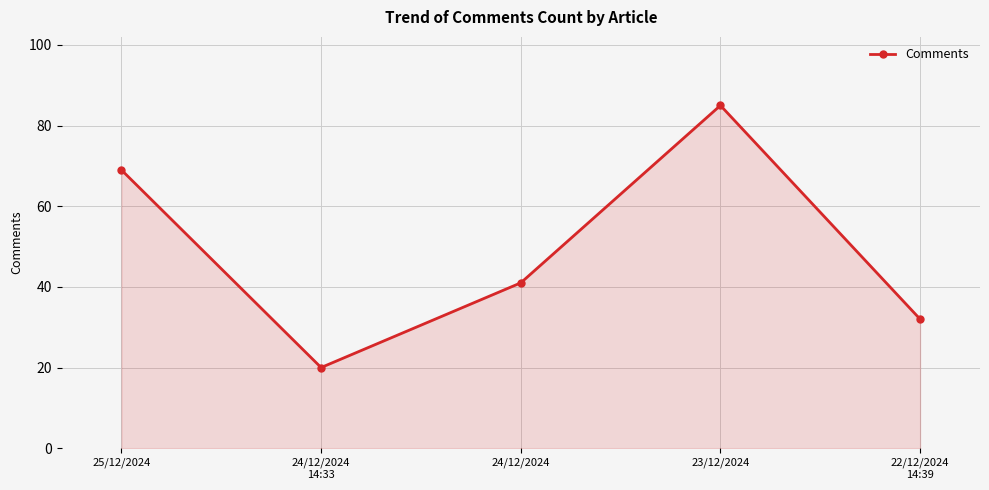

What is the difference between the maximum and minimum values?

65